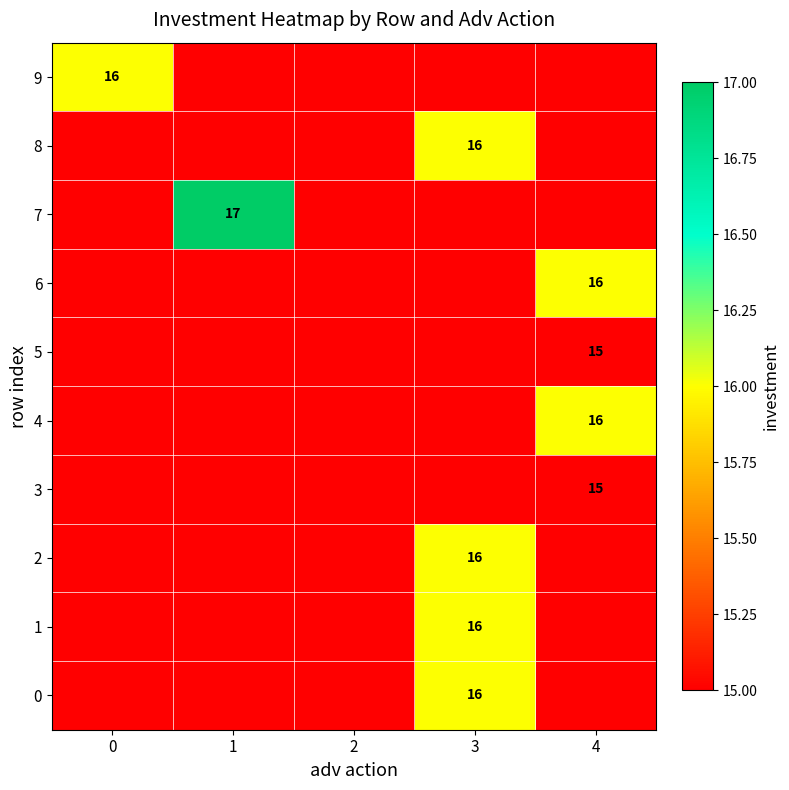

At how many categories does at least one series exceed 16?

1